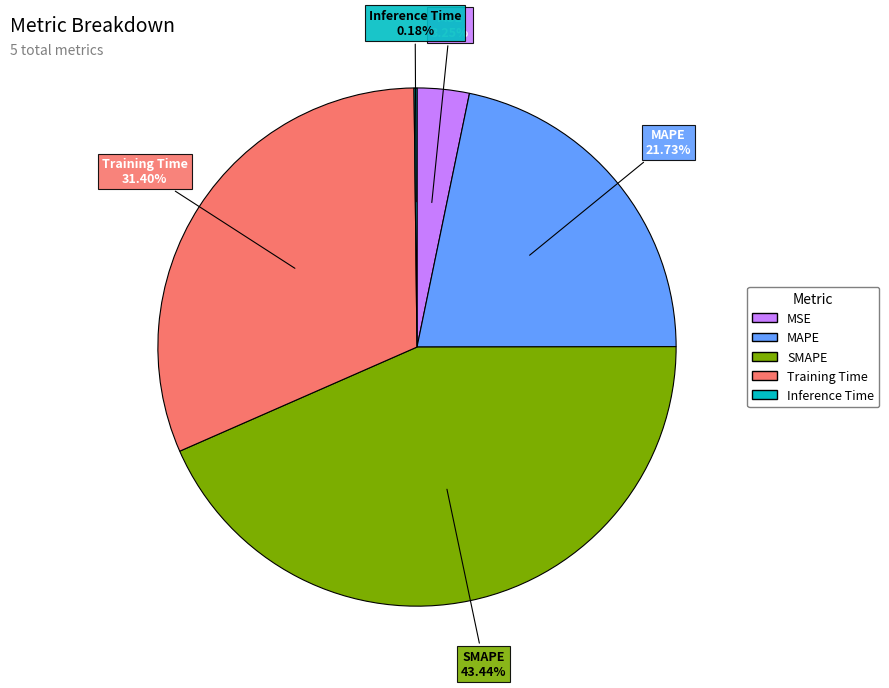

Is it true that MAPE is 22% of the pie?

True